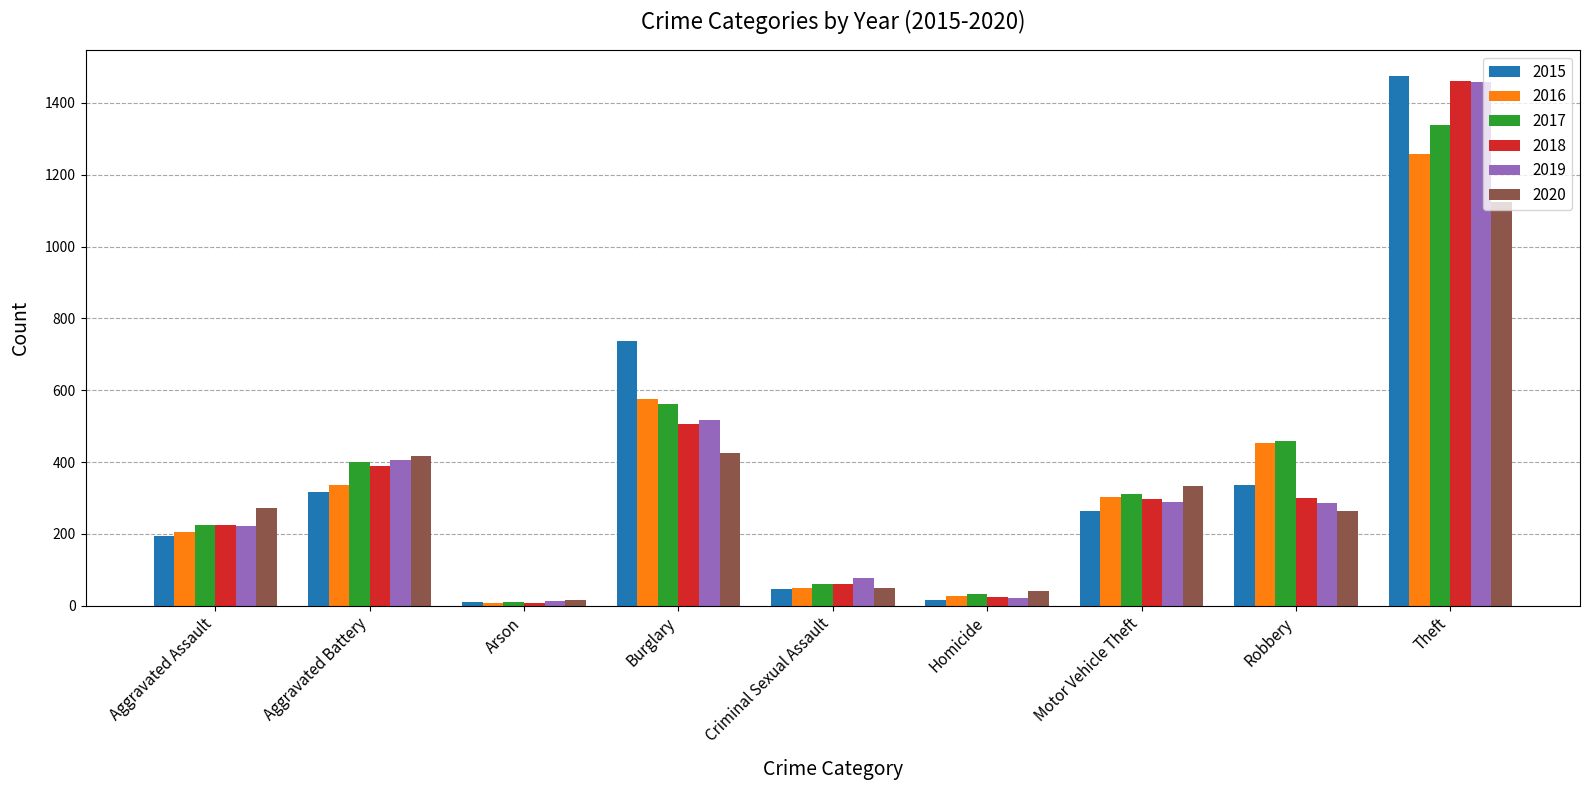

At which label does 2016 first exceed 304?

Aggravated Battery